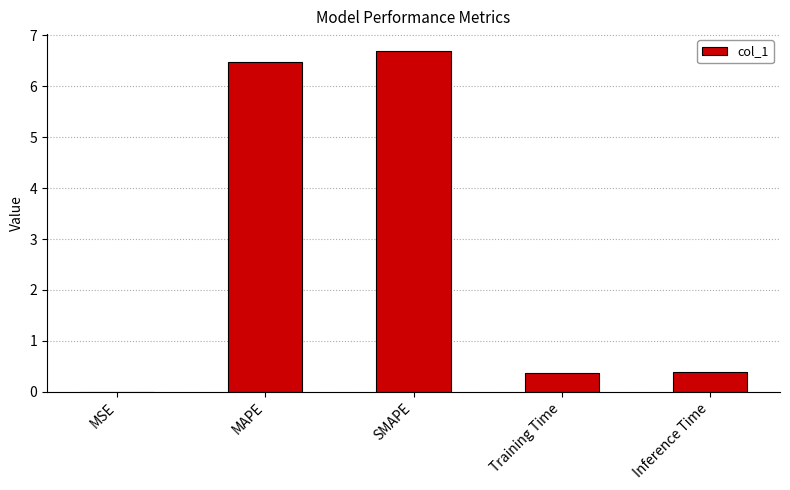

What is the sum of all values?

13.9